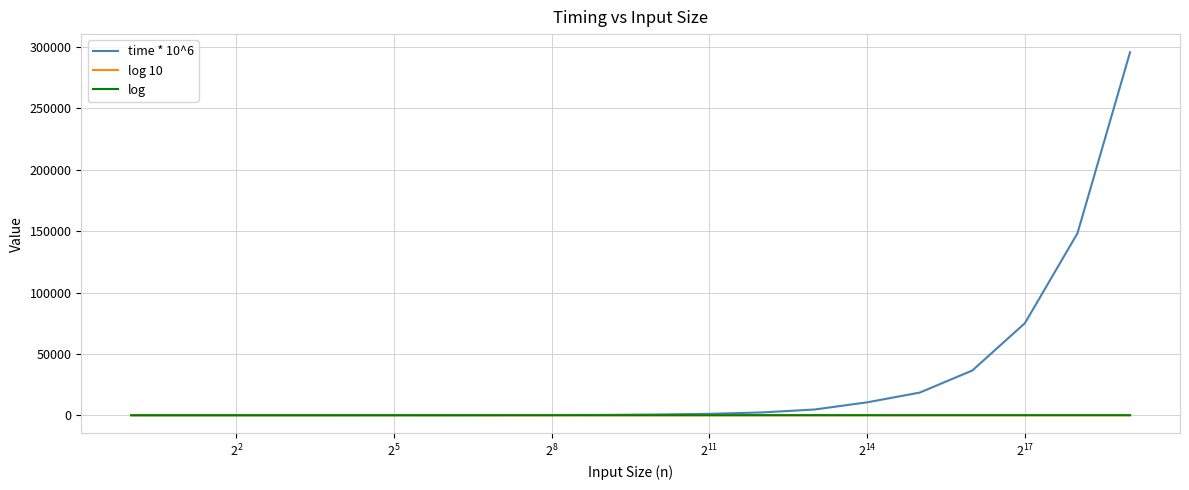

How many values in the time * 10^6 series are below 594?

10